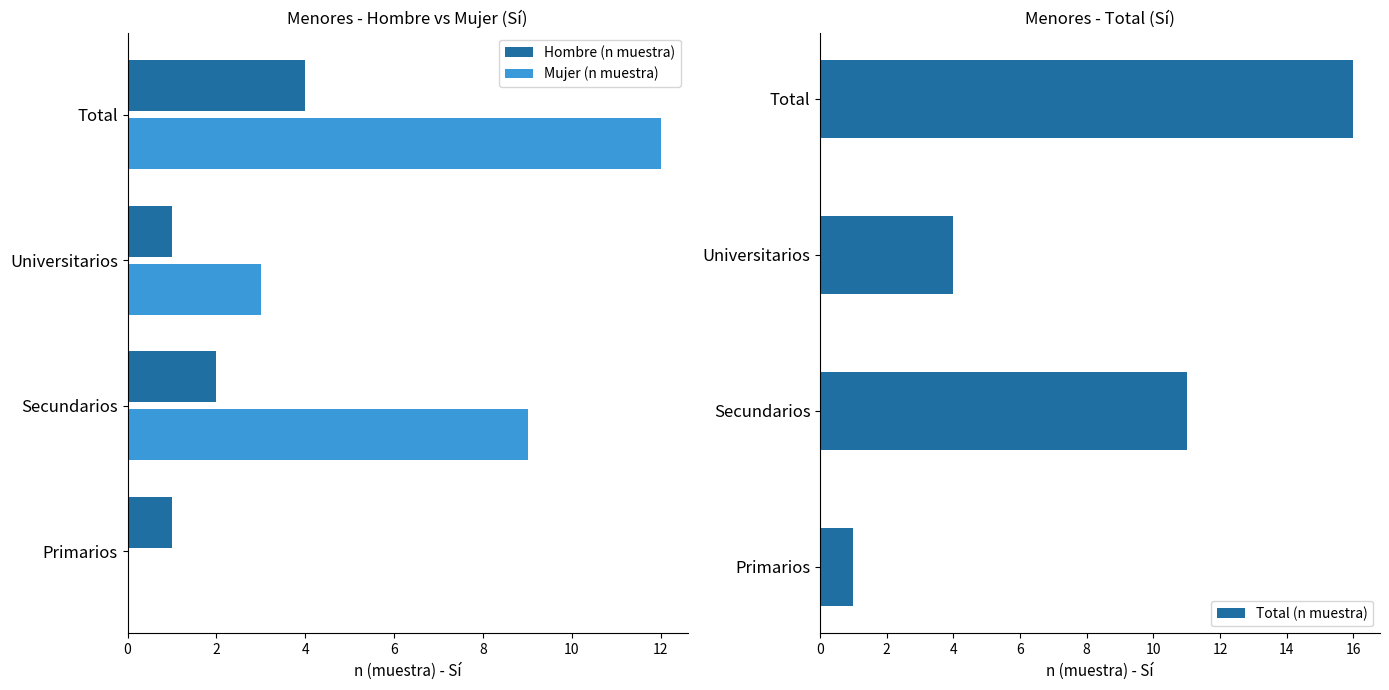

What is the sum of all Hombre (n muestra) values?

8